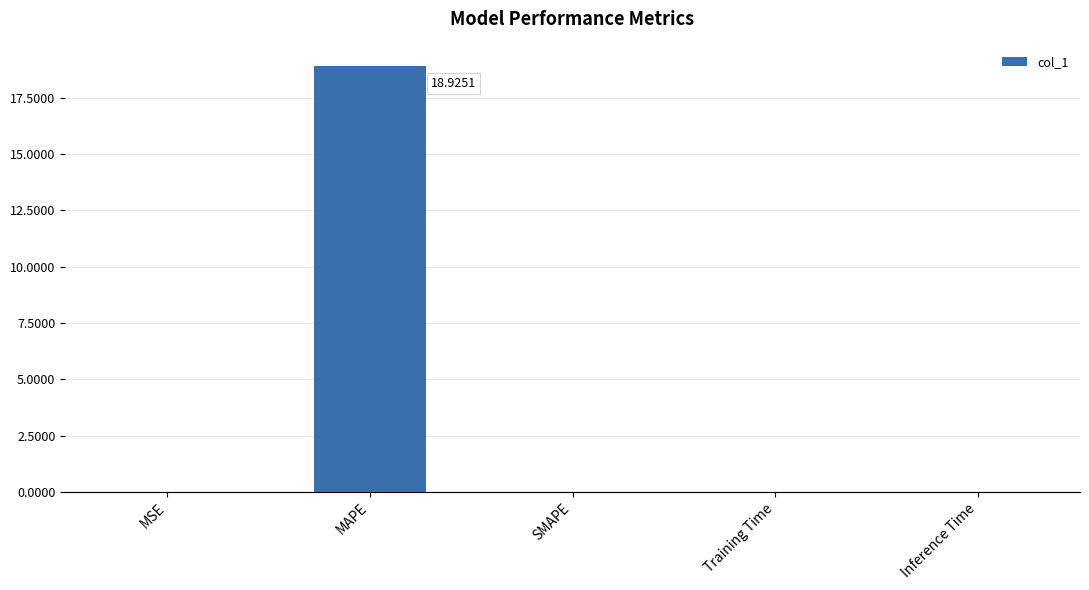

What is the change in value from MAPE to SMAPE?

-18.9